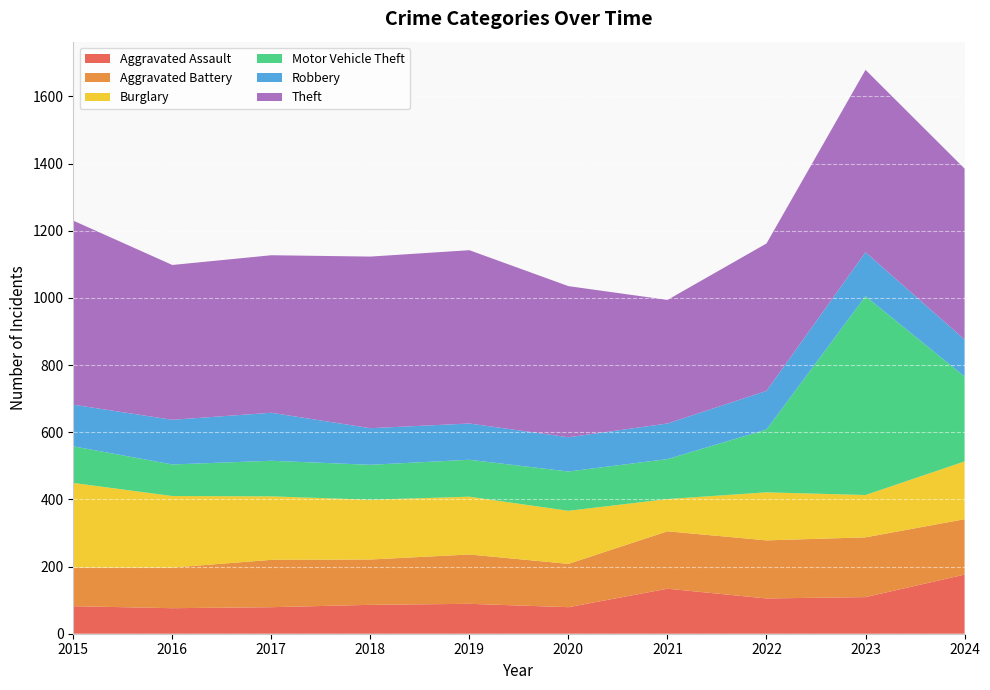

Reading left to right, what are all the values shown in this chart?

Aggravated Assault: 2015=82	2016=76	2017=79	2018=86	2019=89	2020=79	2021=134	2022=105	2023=109	2024=176
Aggravated Battery: 2015=115	2016=121	2017=141	2018=135	2019=147	2020=129	2021=171	2022=173	2023=178	2024=165
Burglary: 2015=252	2016=213	2017=189	2018=178	2019=172	2020=158	2021=96	2022=143	2023=126	2024=172
Motor Vehicle Theft: 2015=109	2016=94	2017=106	2018=104	2019=110	2020=117	2021=119	2022=187	2023=592	2024=253
Robbery: 2015=124	2016=133	2017=143	2018=109	2019=108	2020=102	2021=106	2022=115	2023=131	2024=110
Theft: 2015=548	2016=461	2017=469	2018=511	2019=516	2020=450	2021=368	2022=439	2023=543	2024=509